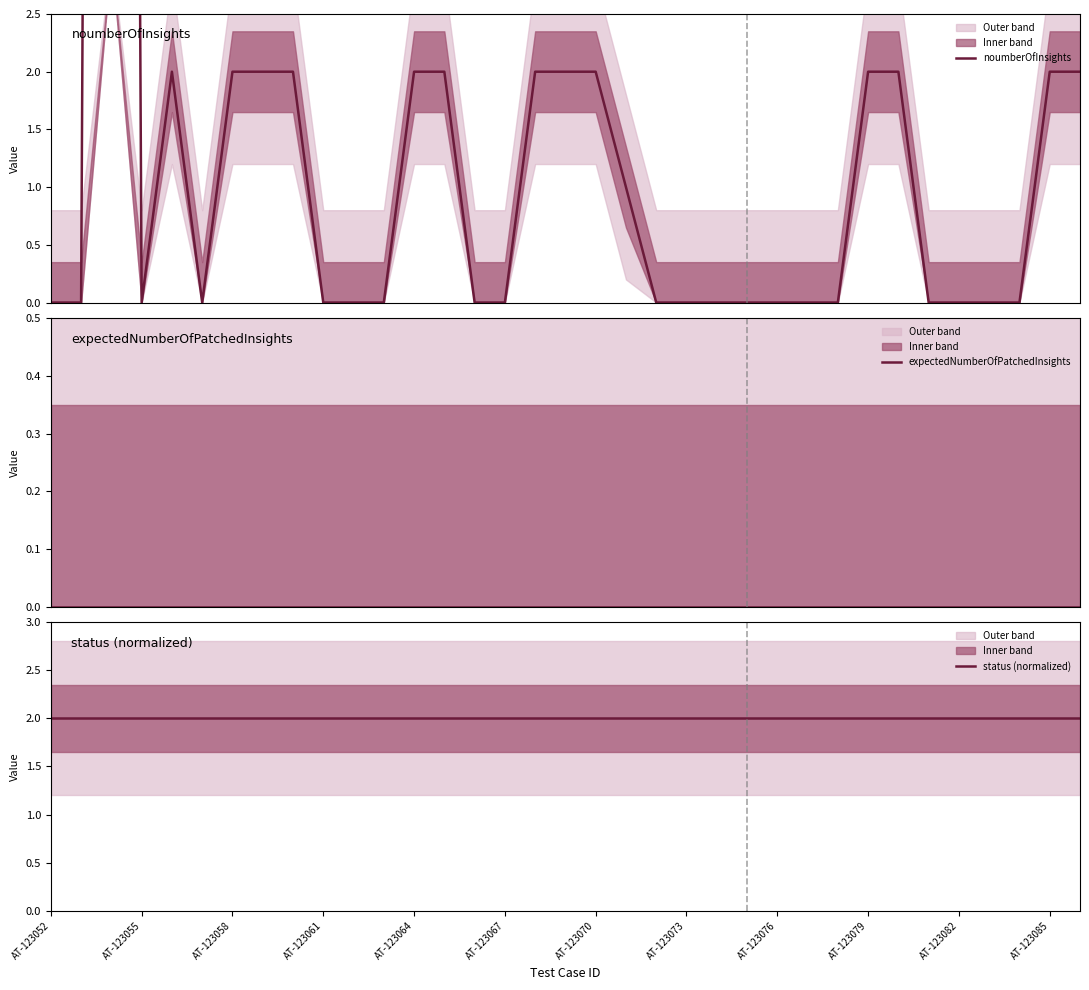

Which series ends up on top after the final intersection of noumberOfInsights and status (normalized)?

status (normalized)